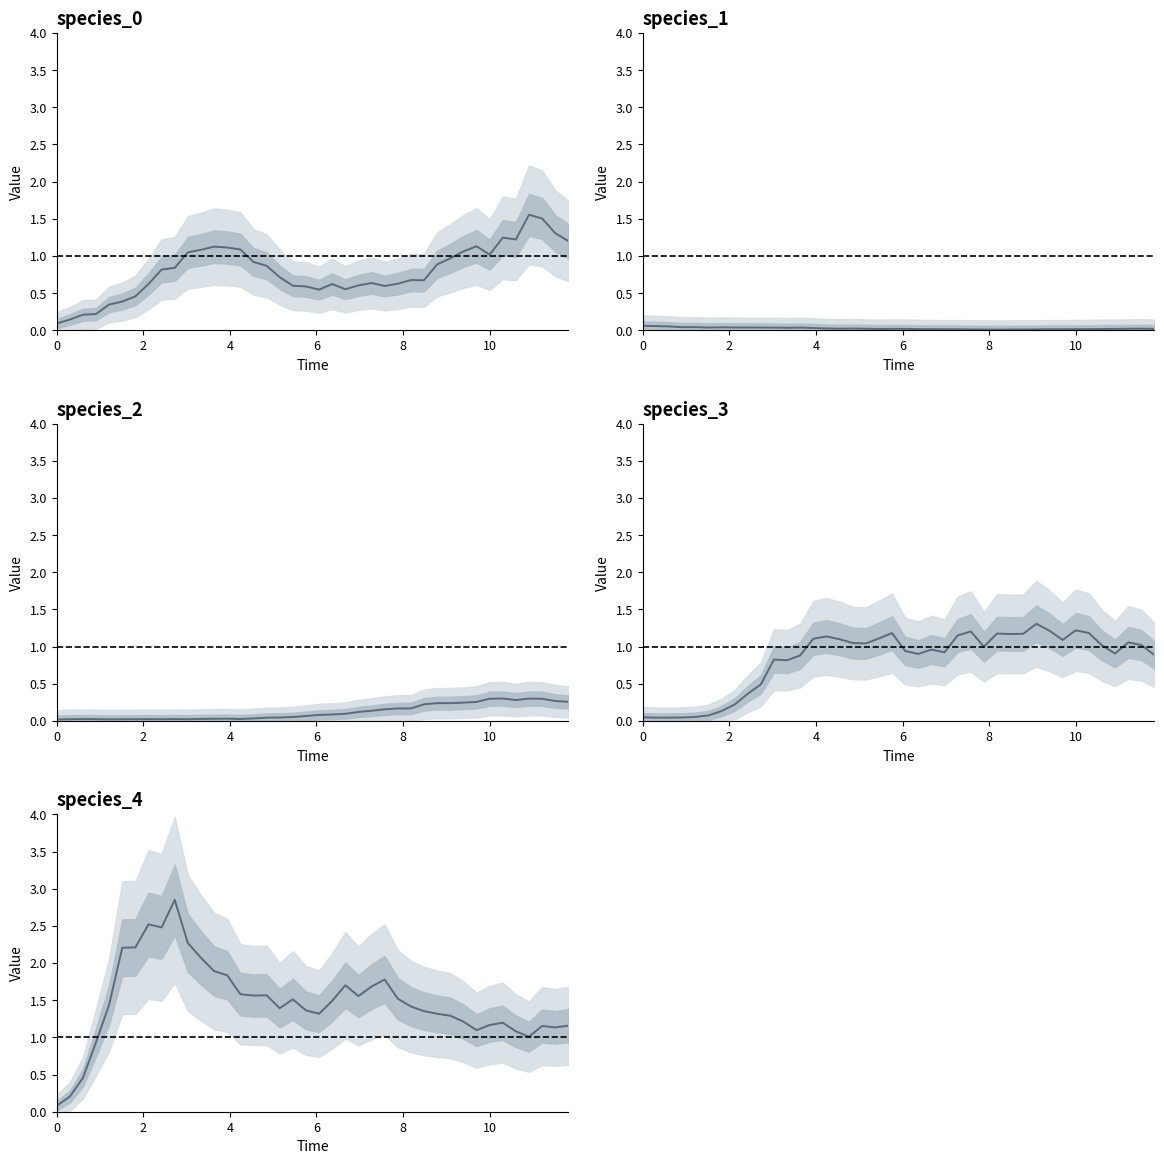

Is the value of species_3 at 34 greater than the value of species_2 at 13?

Yes